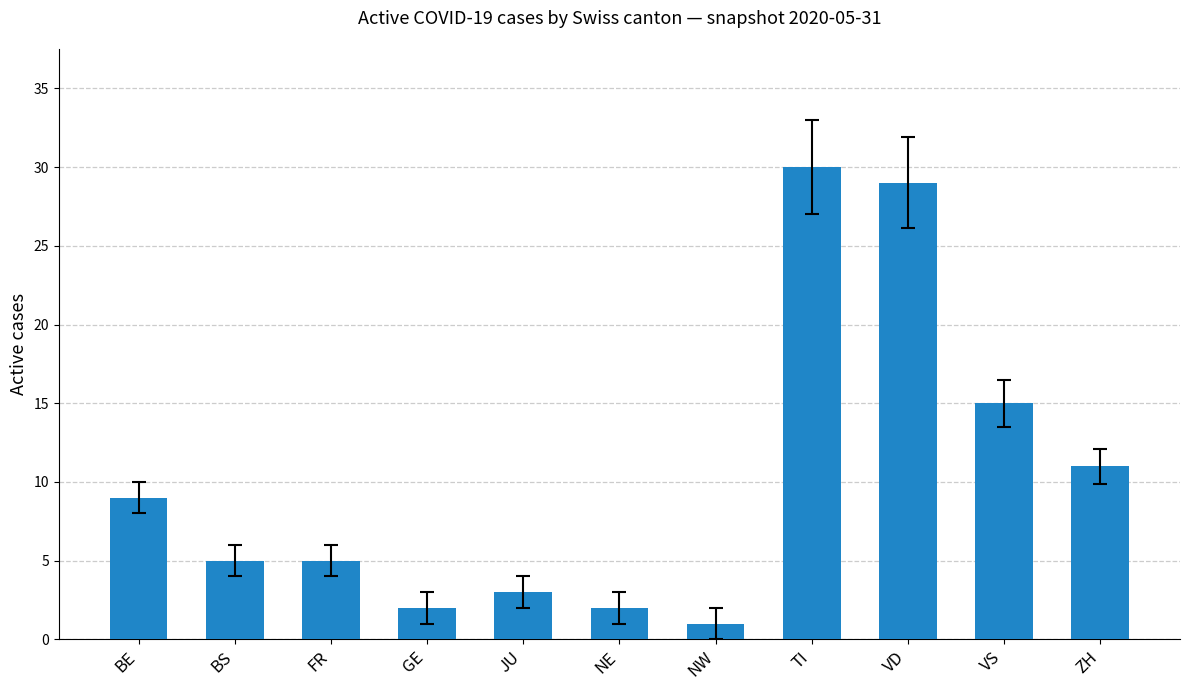

Which category has the highest value across all series?

TI